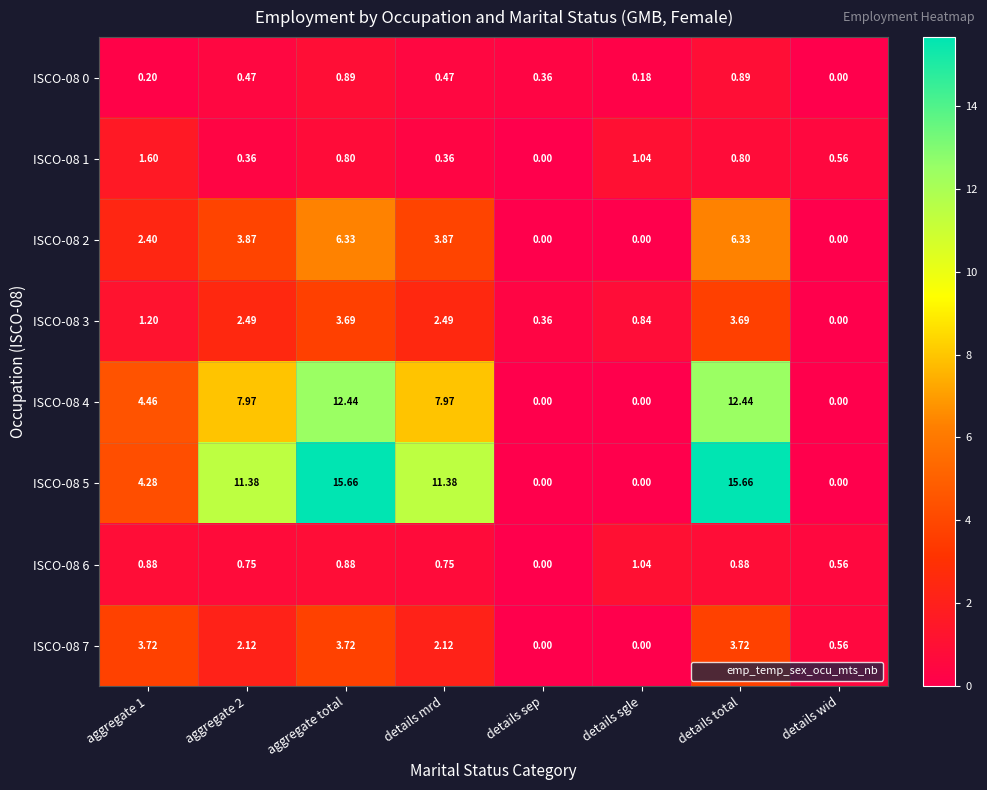

Is the value of ISCO-08 2 at details sgle greater than the value of ISCO-08 1 at aggregate total?

No